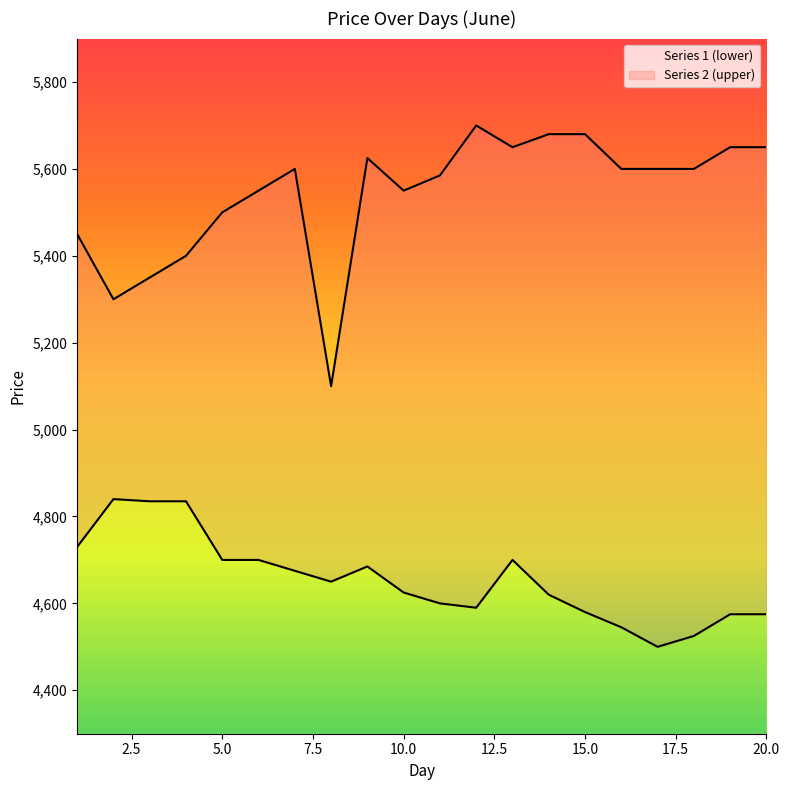

What is the difference between the maximum and second lowest values in the Series 1 (lower) series?

315